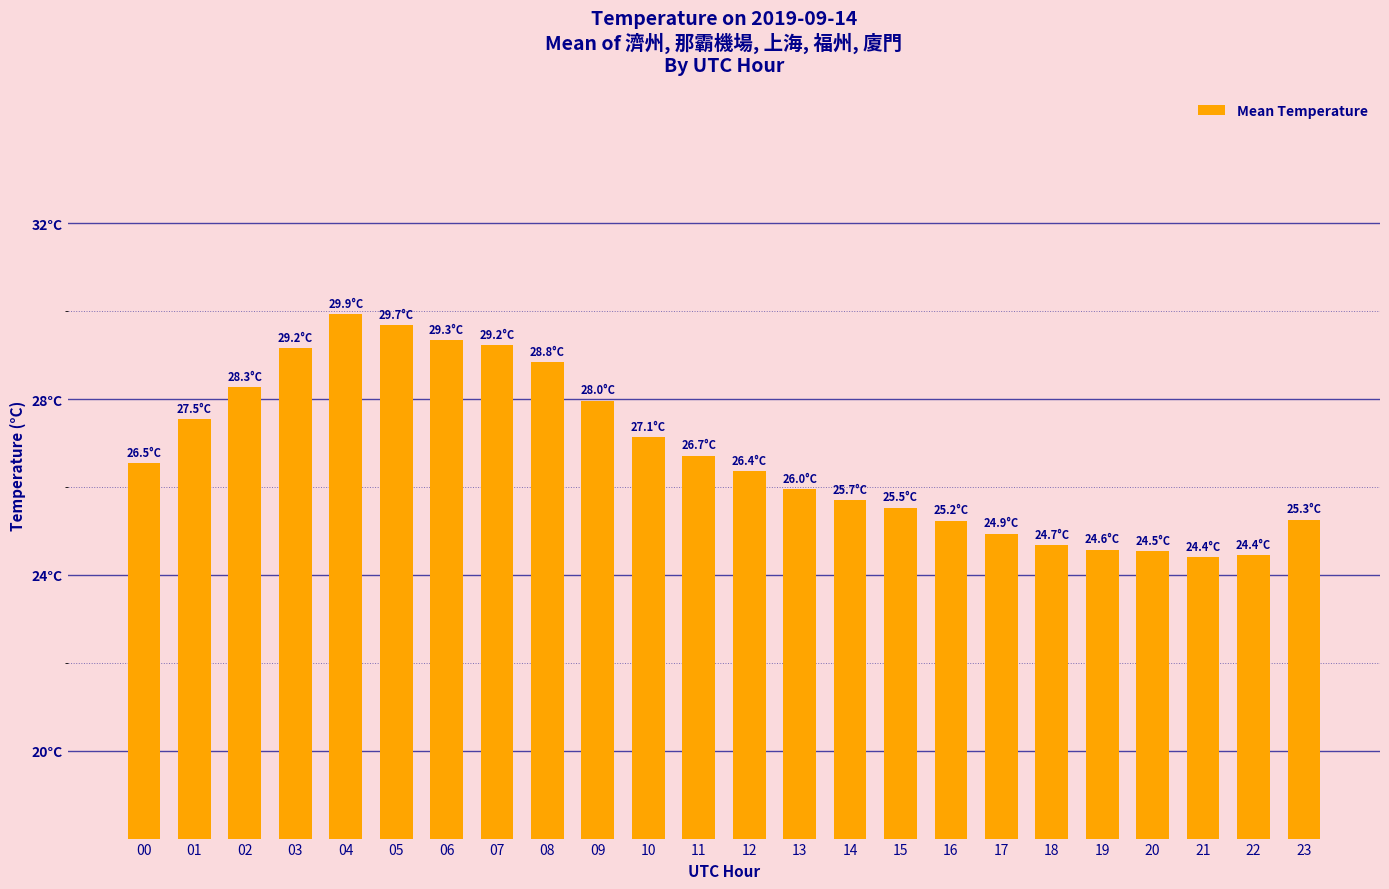

Reading right to left, list all the values displayed in this chart.

23=25.3	22=24.4	21=24.4	20=24.5	19=24.6	18=24.7	17=24.9	16=25.2	15=25.5	14=25.7	13=26.0	12=26.4	11=26.7	10=27.1	09=28.0	08=28.8	07=29.2	06=29.3	05=29.7	04=29.9	03=29.2	02=28.3	01=27.5	00=26.5